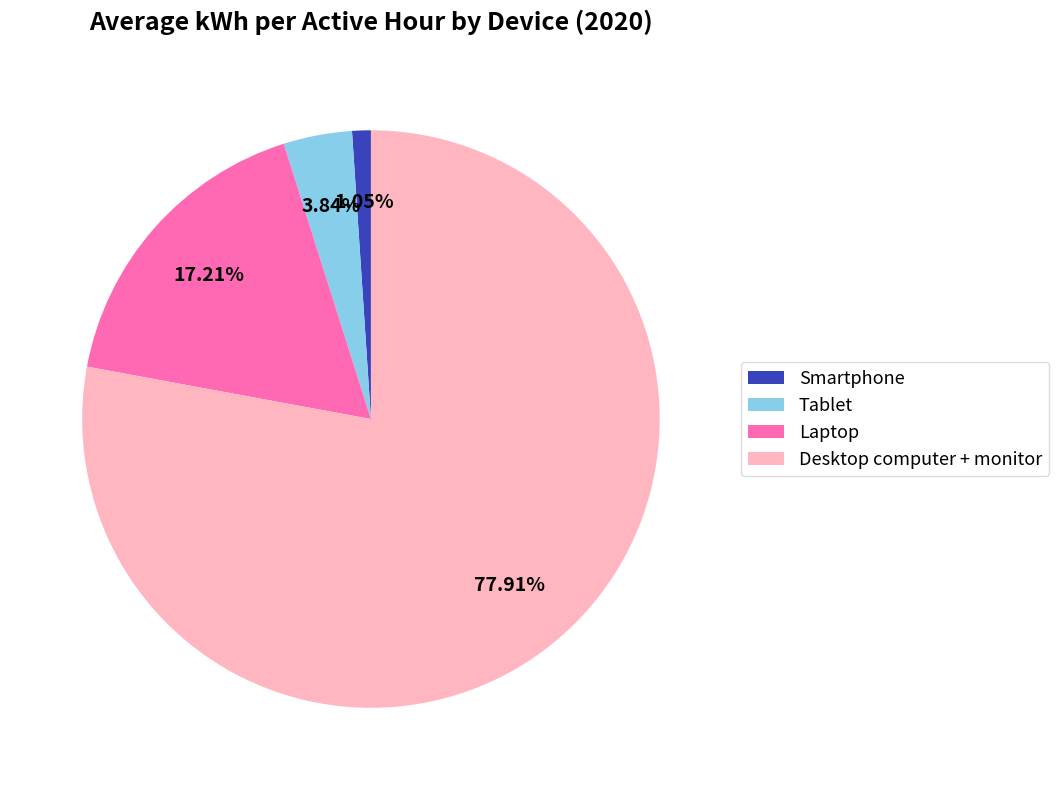

What is the total percentage of Tablet and Desktop computer + monitor?

81.7%